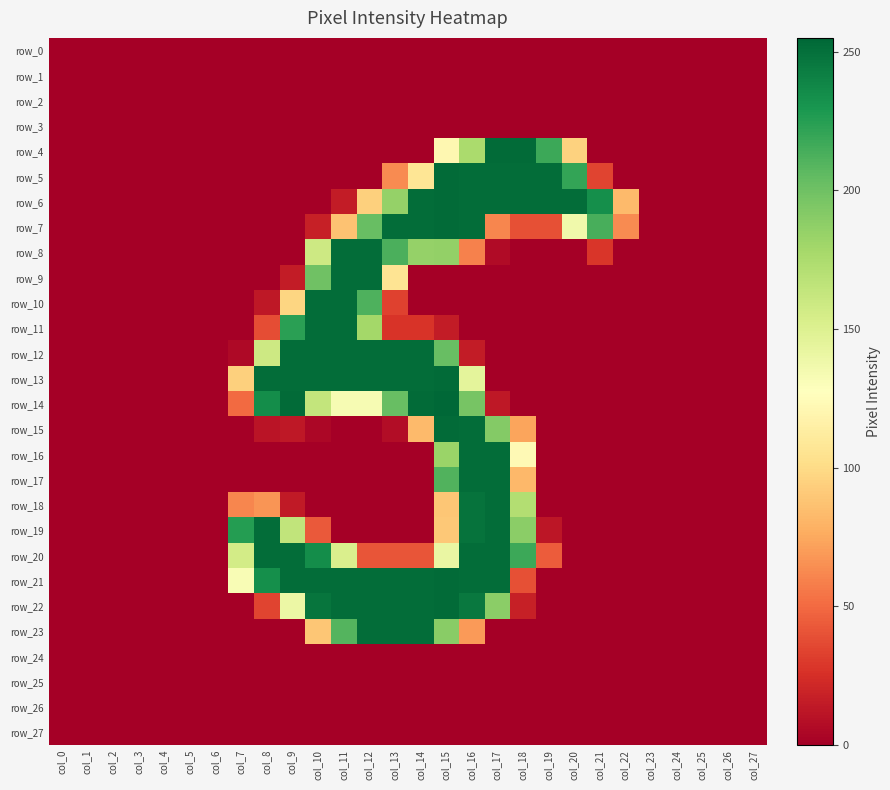

Where is row_16 nearest to the value 126?

col_18